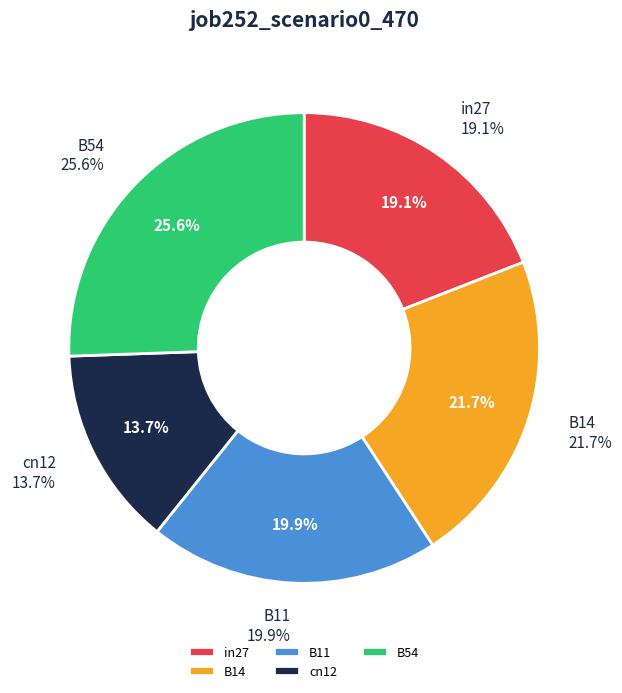

Does B11 account for over 50% of the chart?

No